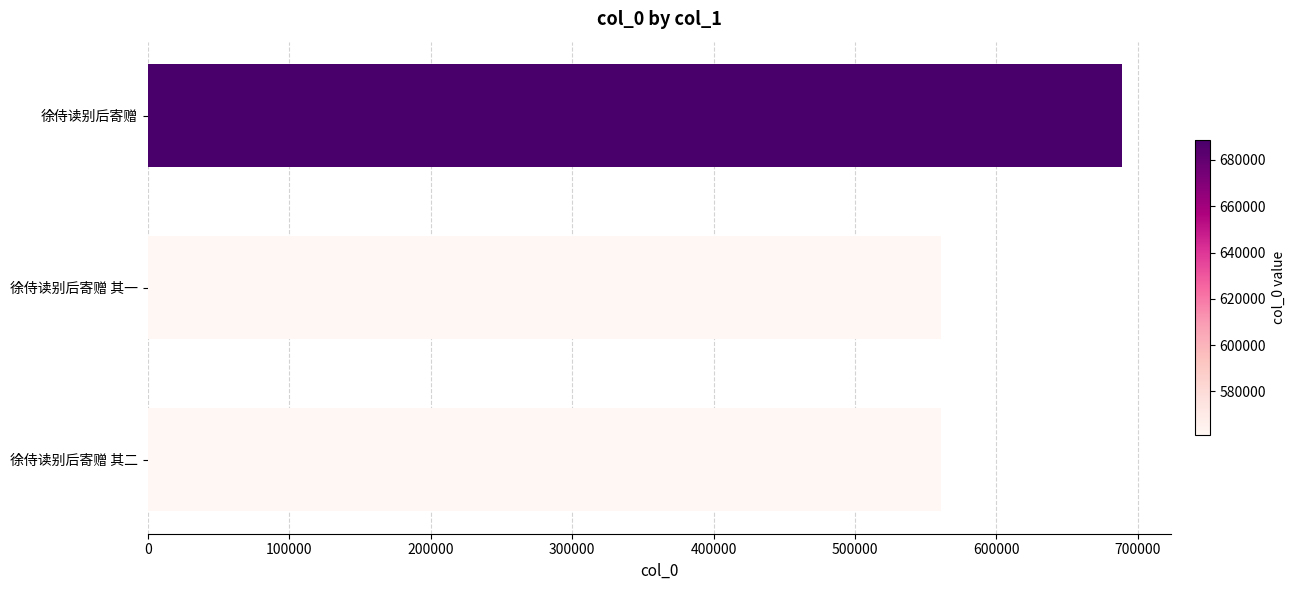

Where is the data nearest to the value 624791?

徐侍读别后寄赠 其二